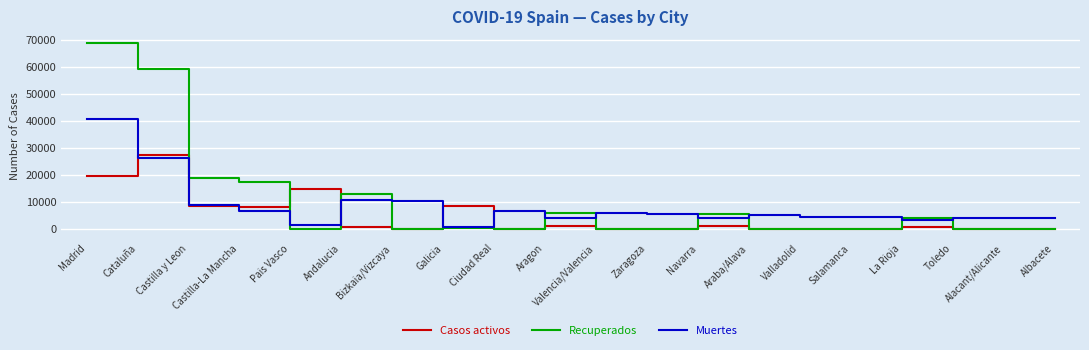

True or false: Recuperados has a value of 24505 at Cataluña.

False